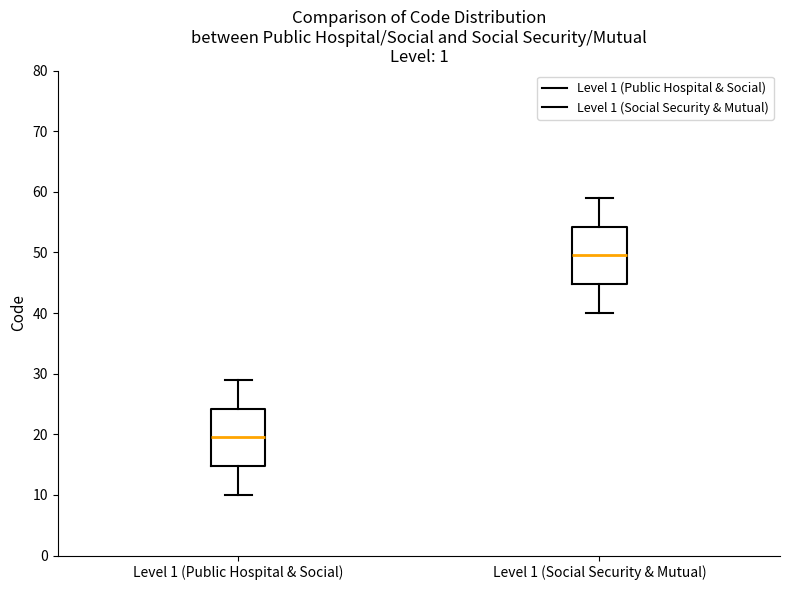

Which box has the lowest median line?

Level 1 (Public Hospital & Social)